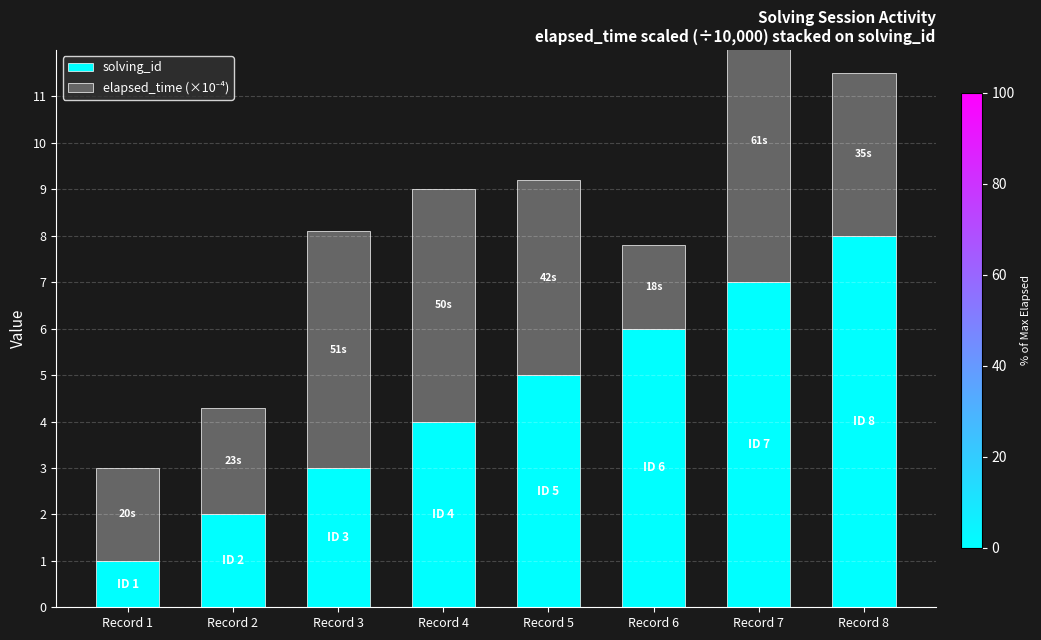

At which label does solving_id first exceed 5?

Record 6